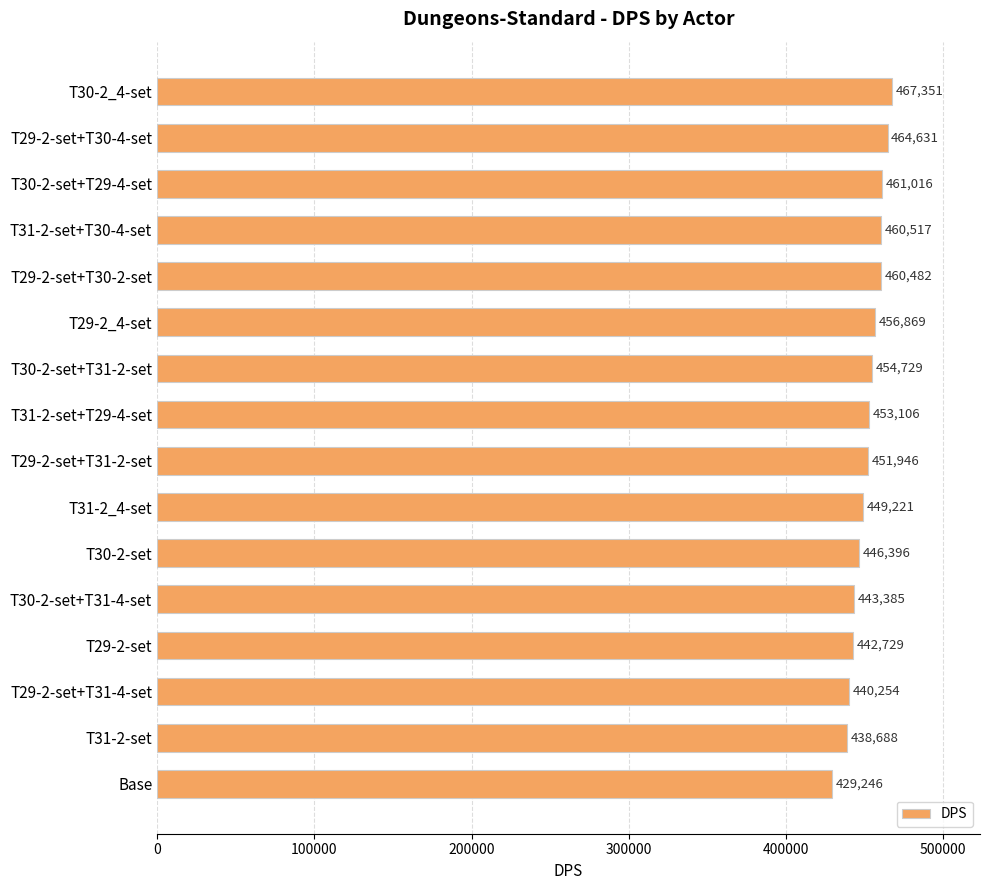

How many data points does each series have?

16